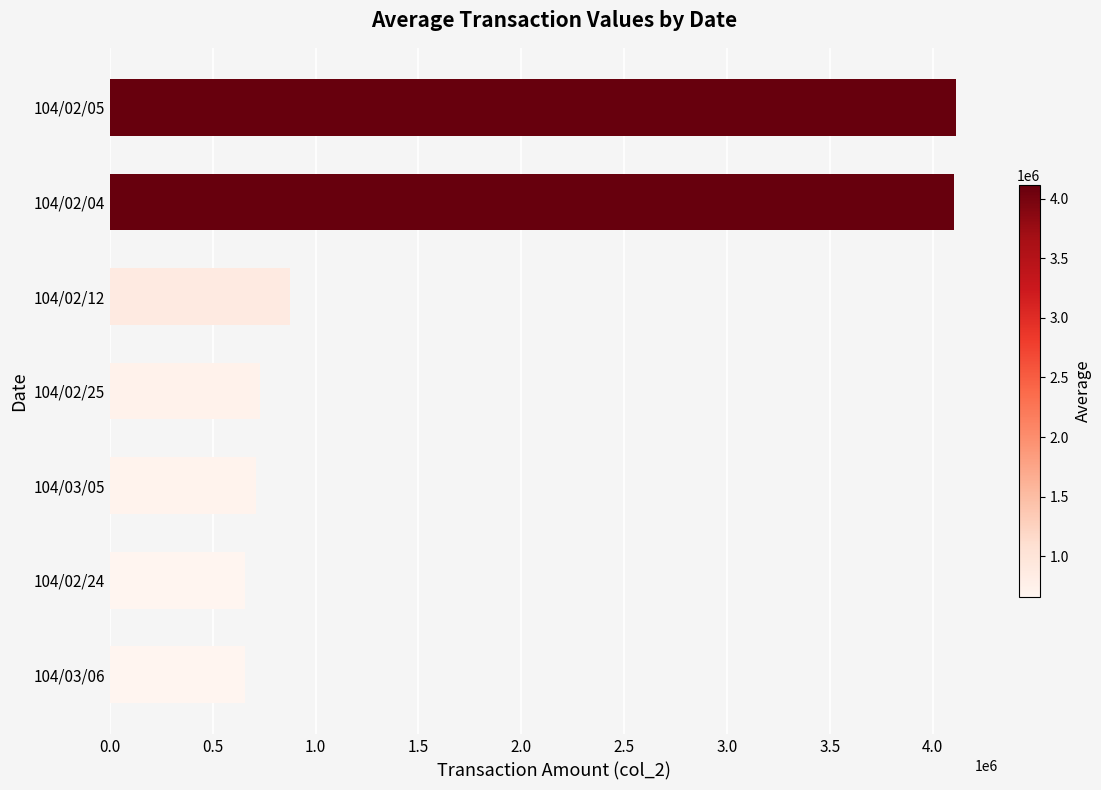

What is the difference between the maximum and minimum values?

3454250